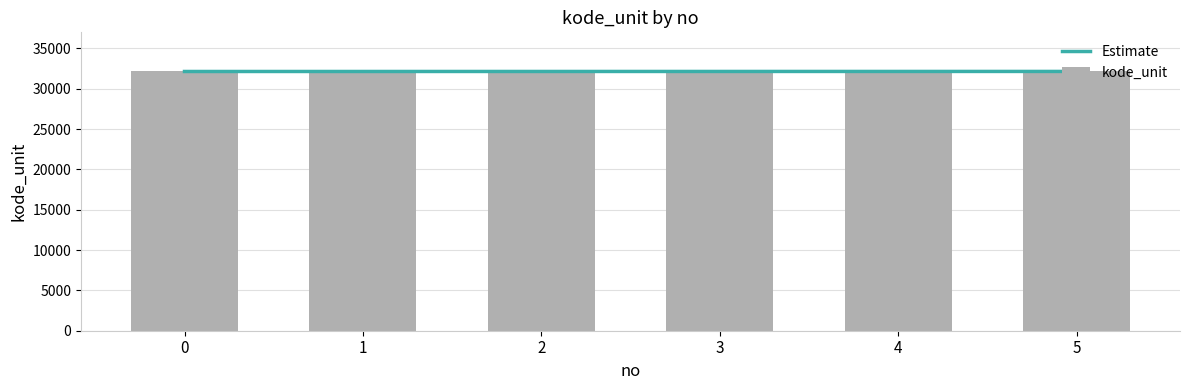

Rank the categories by value from lowest to highest.

1, 2, 3, 4, 5, 0